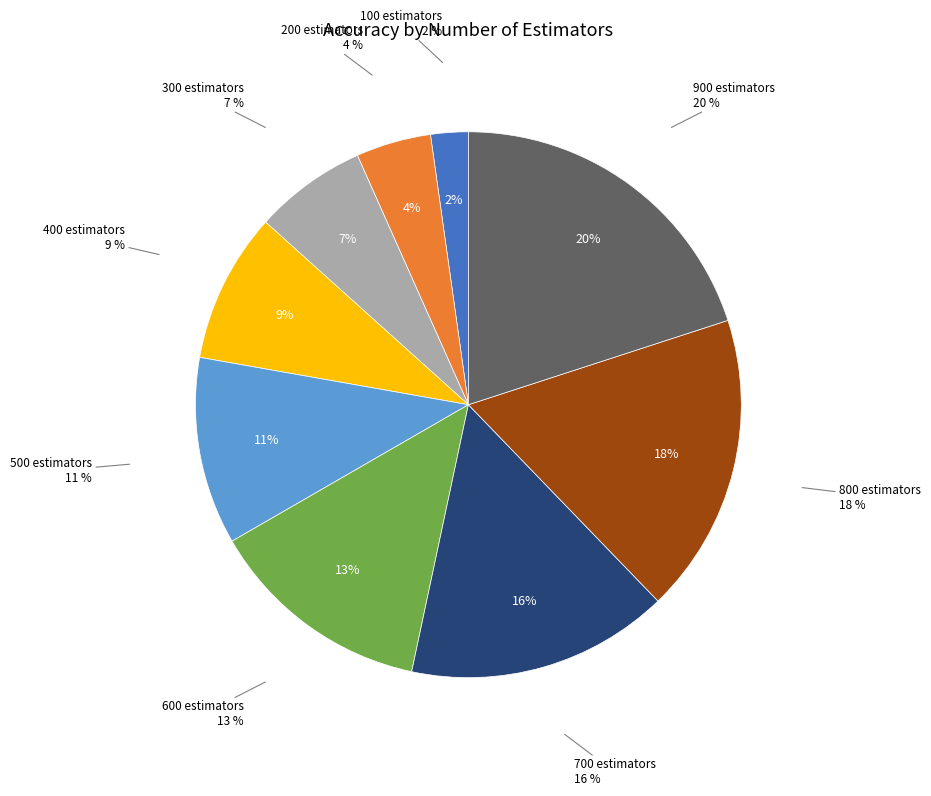

How many segments does this pie chart have?

9